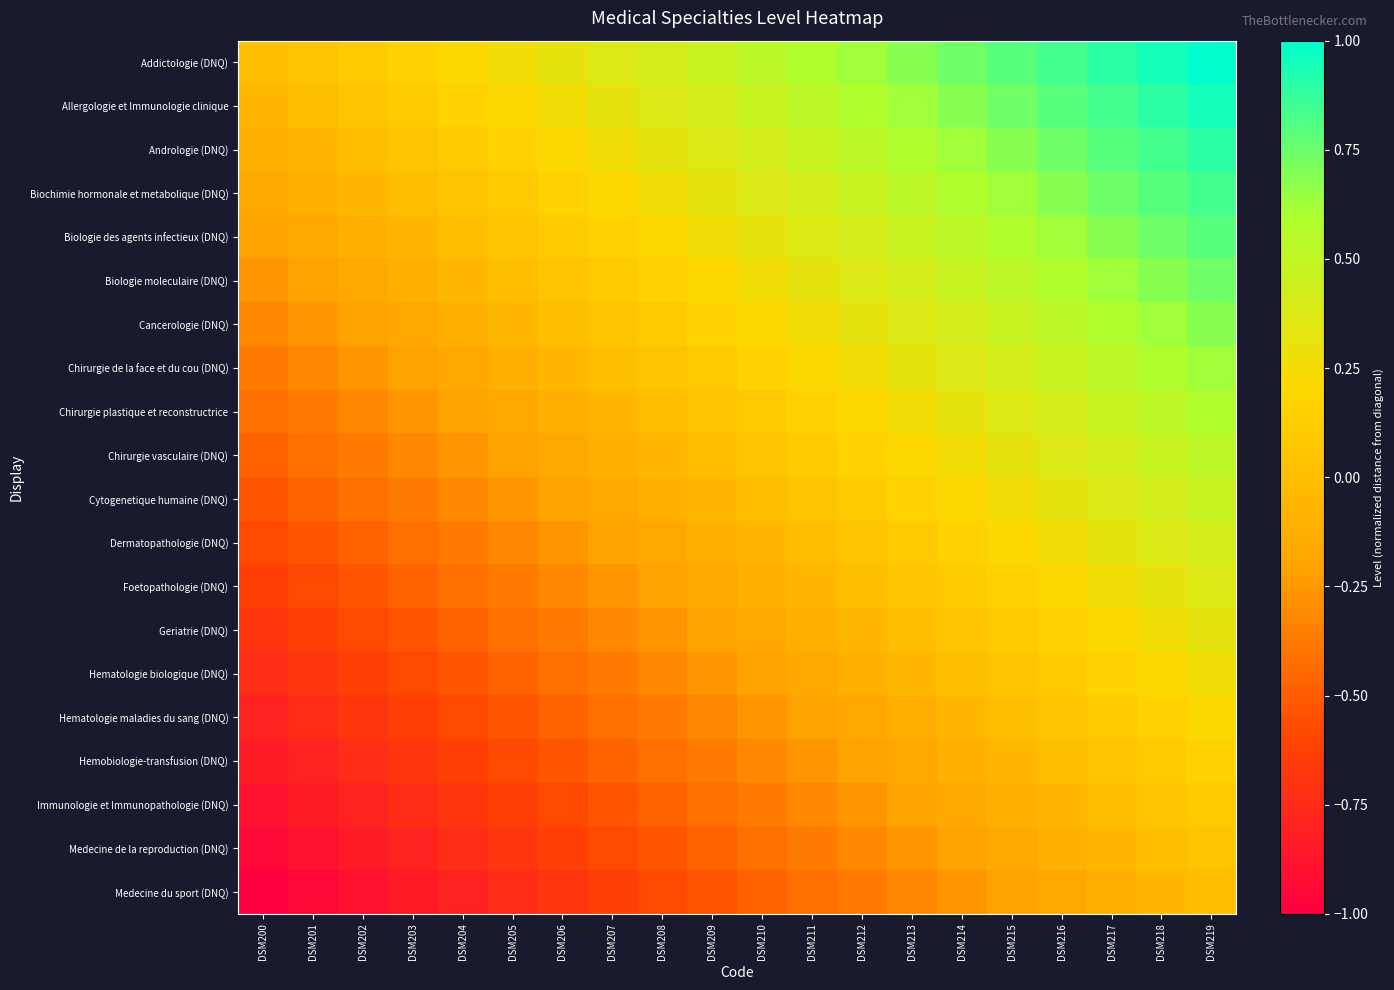

At DSM206, list the series in order from smallest to largest.

Medecine du sport (DNQ), Medecine de la reproduction (DNQ), Immunologie et Immunopathologie (DNQ), Hemobiologie-transfusion (DNQ), Hematologie maladies du sang (DNQ), Hematologie biologique (DNQ), Geriatrie (DNQ), Foetopathologie (DNQ), Dermatopathologie (DNQ), Cytogenetique humaine (DNQ), Chirurgie vasculaire (DNQ), Chirurgie plastique et reconstructrice, Chirurgie de la face et du cou (DNQ), Cancerologie (DNQ), Biologie moleculaire (DNQ), Biologie des agents infectieux (DNQ), Biochimie hormonale et metabolique (DNQ), Andrologie (DNQ), Allergologie et Immunologie clinique, Addictologie (DNQ)